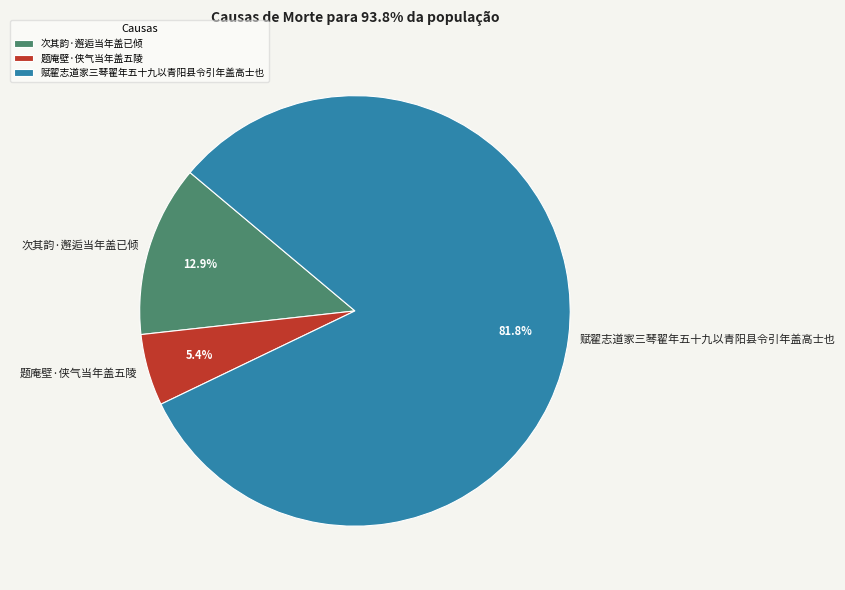

The 题庵壁·侠气当年盖五陵 slice represents 5% of the pie. True or false?

True